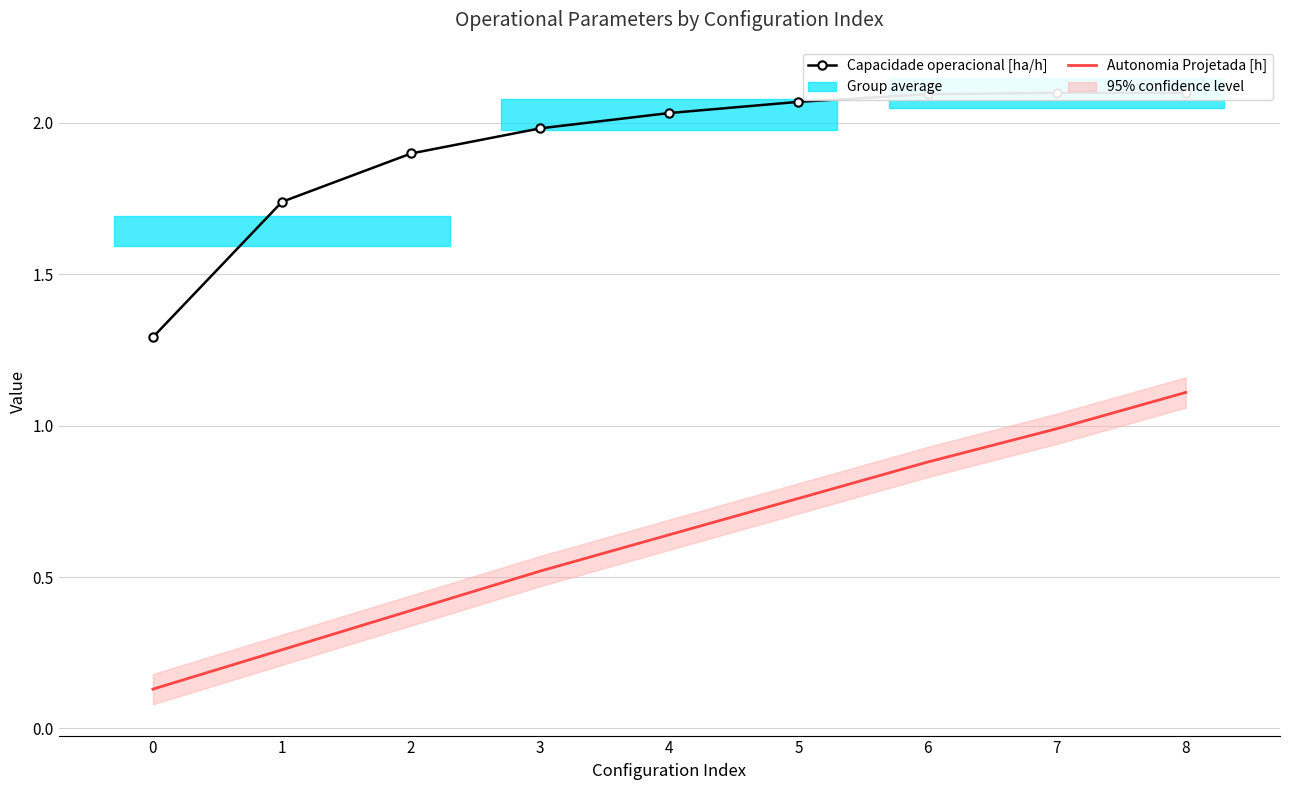

True or false: Autonomia Projetada [h] and Capacidade operacional [ha/h] intersect in this chart.

False